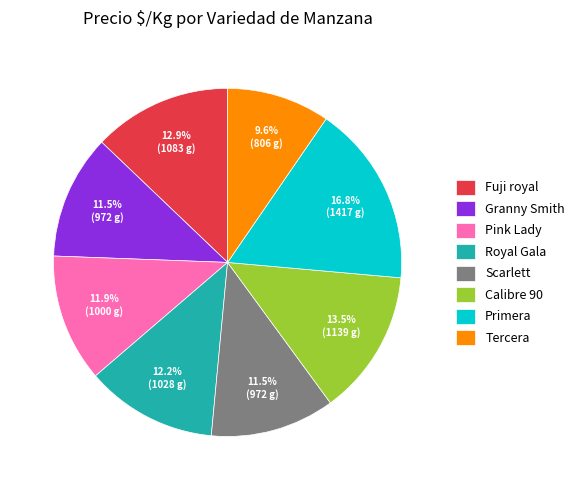

To the nearest percent, what is the difference between the largest and smallest slice percentages?

7%